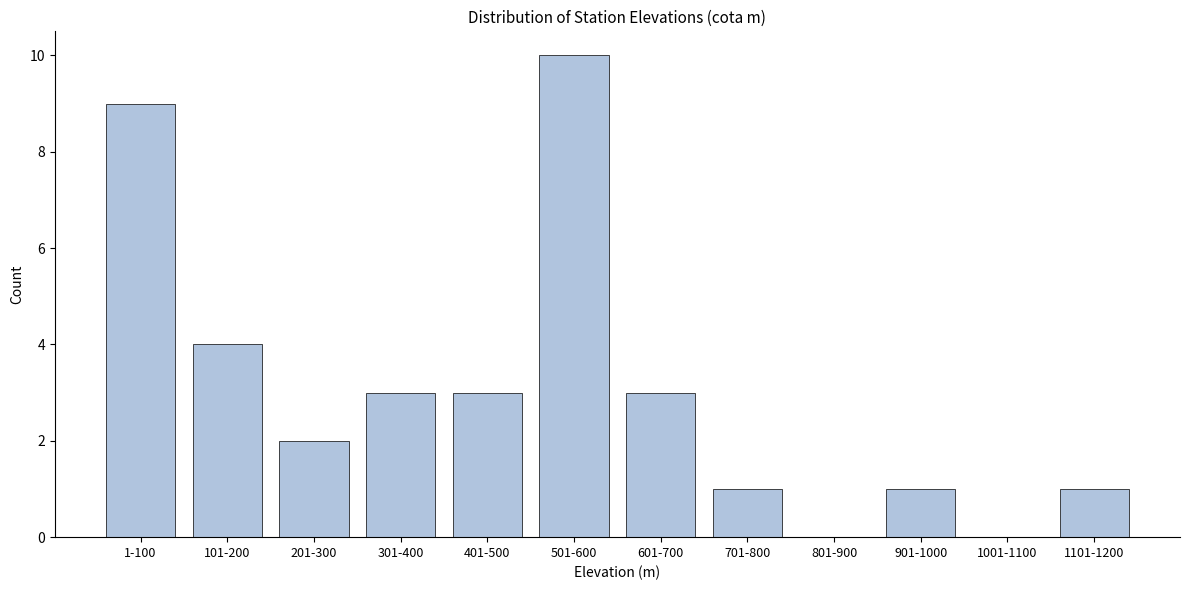

Reading left to right, transcribe all the data shown in this chart.

1-100=9	101-200=4	201-300=2	301-400=3	401-500=3	501-600=10	601-700=3	701-800=1	801-900=0	901-1000=1	1001-1100=0	1101-1200=1